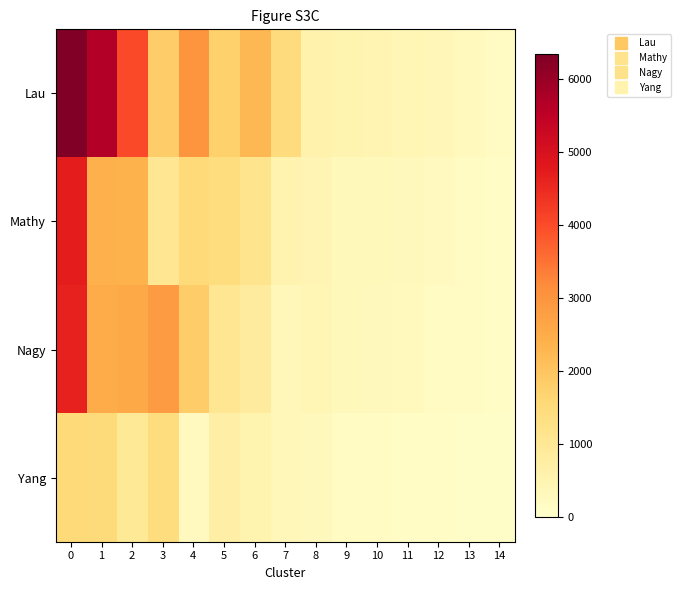

What is the total value across all series at 5?

4910